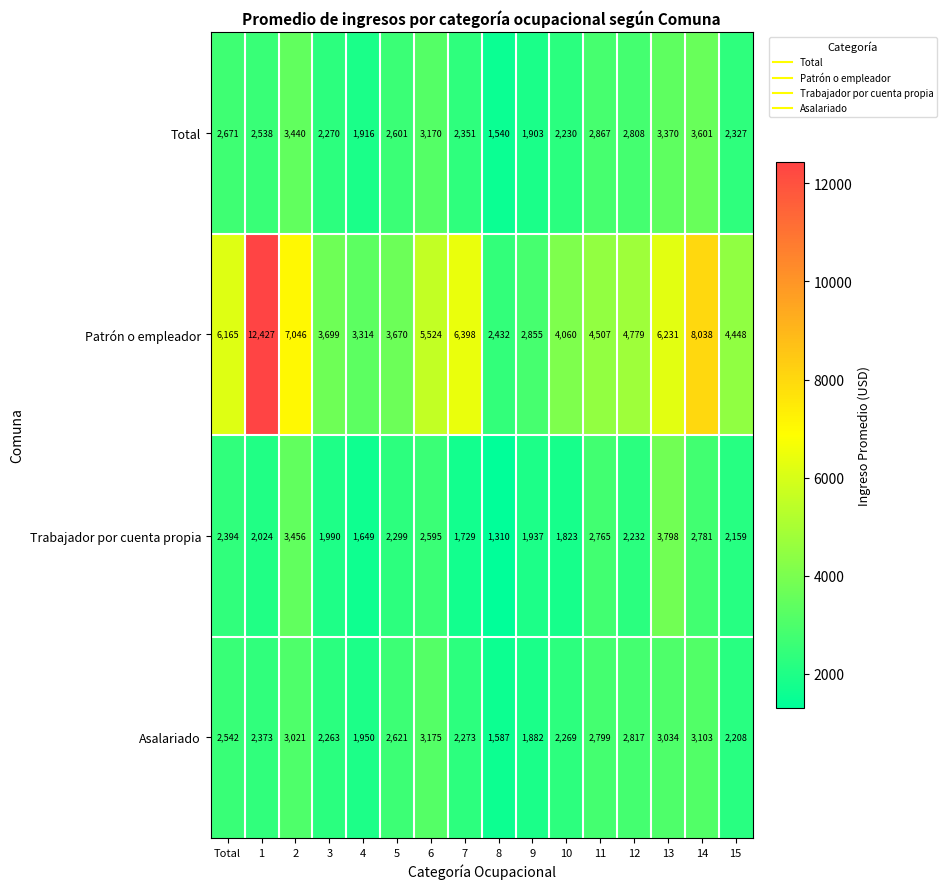

Which series has the largest range (max minus min)?

Patrón o empleador